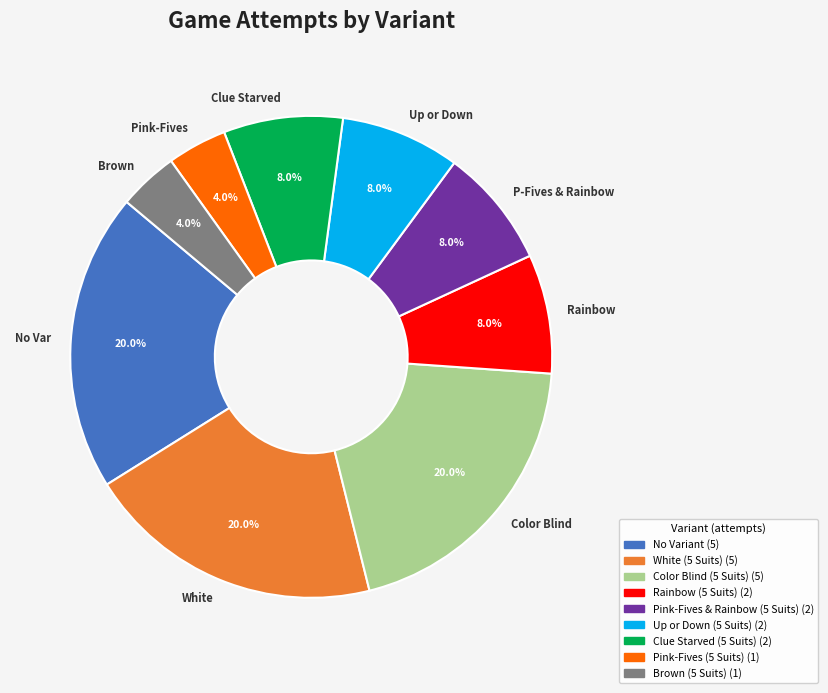

Does No Variant account for over 50% of the chart?

No